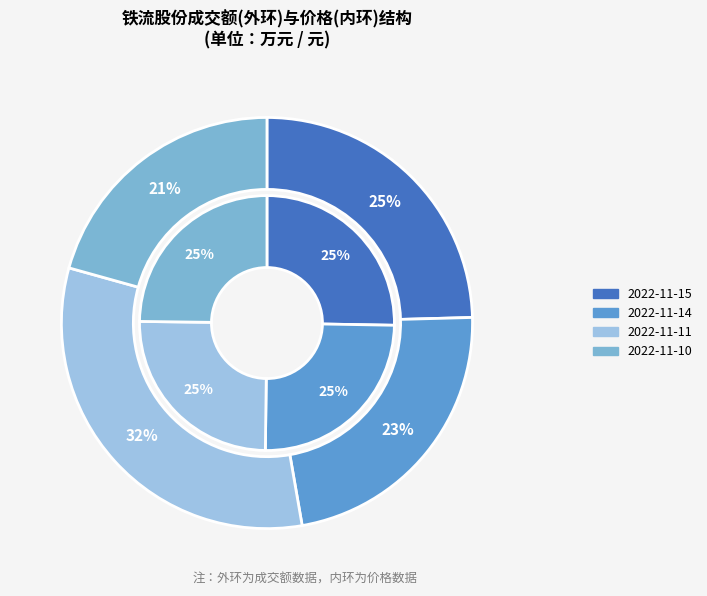

How many slices are in this pie chart?

4